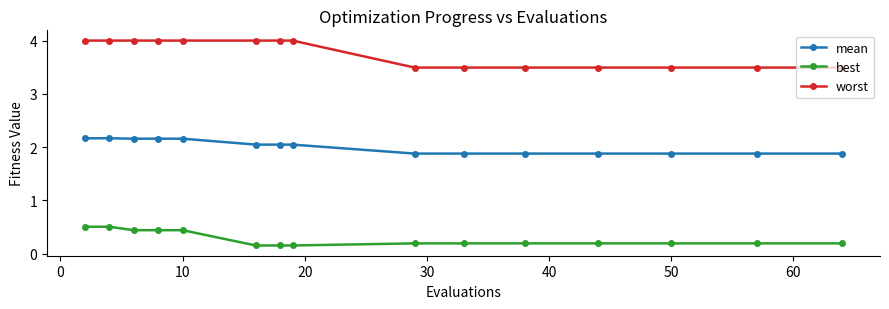

At how many categories does at least one series exceed 3?

15